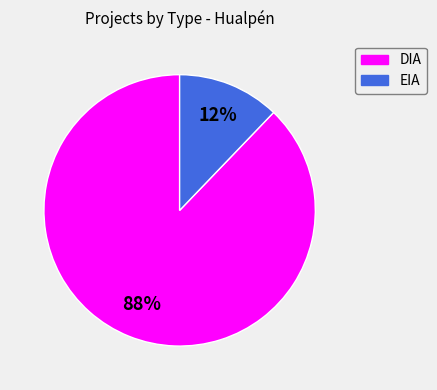

Combined, do EIA and DIA account for over 50%?

Yes